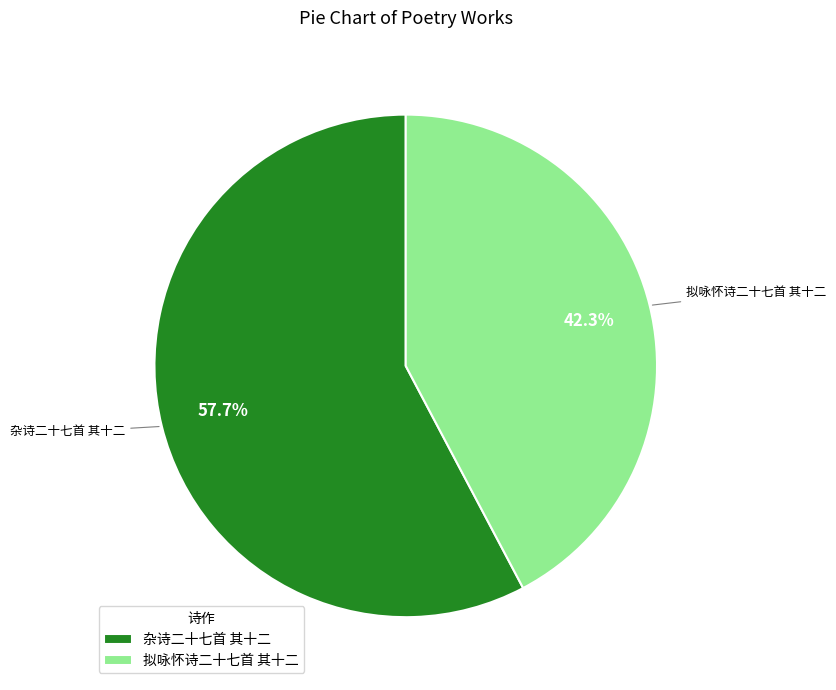

Which category has the biggest portion of the pie?

杂诗二十七首 其十二